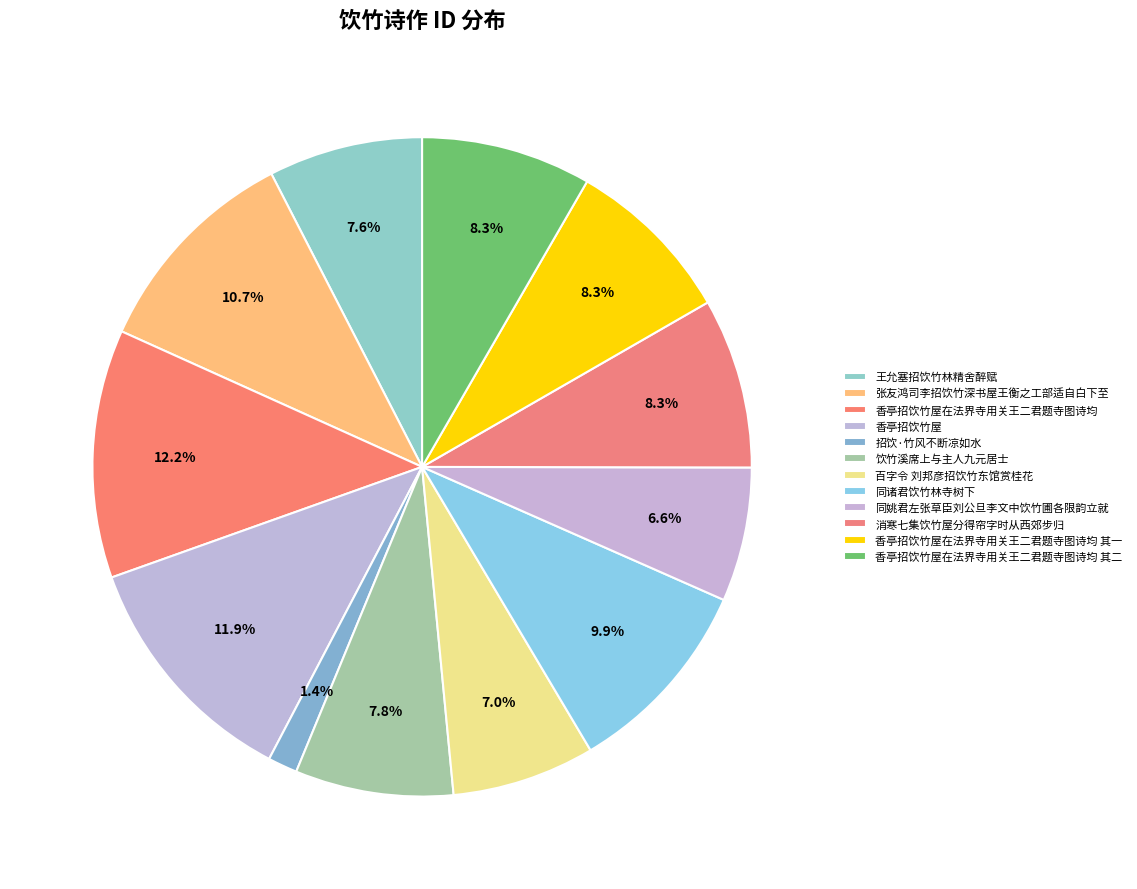

Count the number of slices in the pie.

12